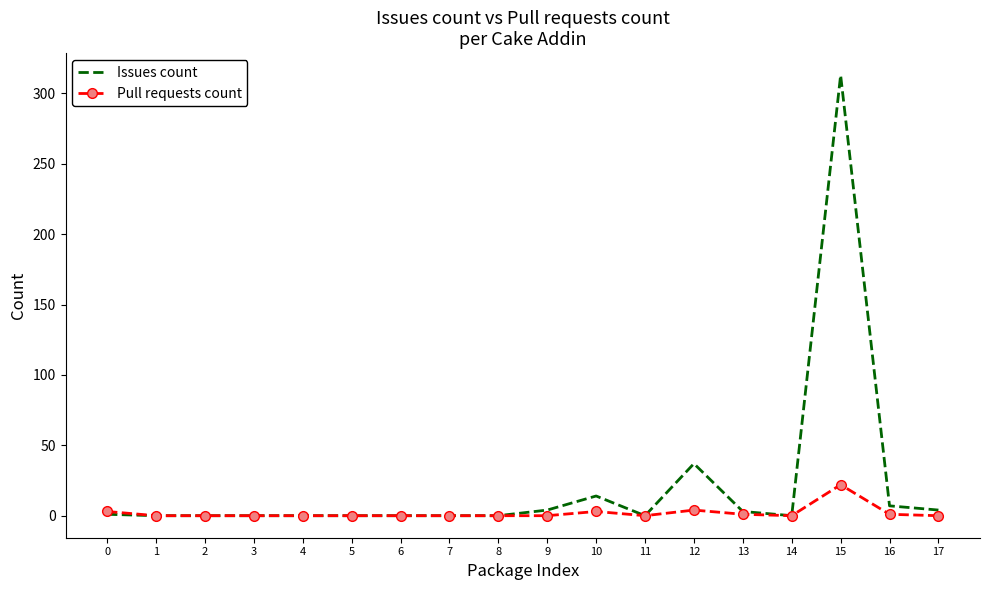

Which label corresponds to the largest value in the chart?

15